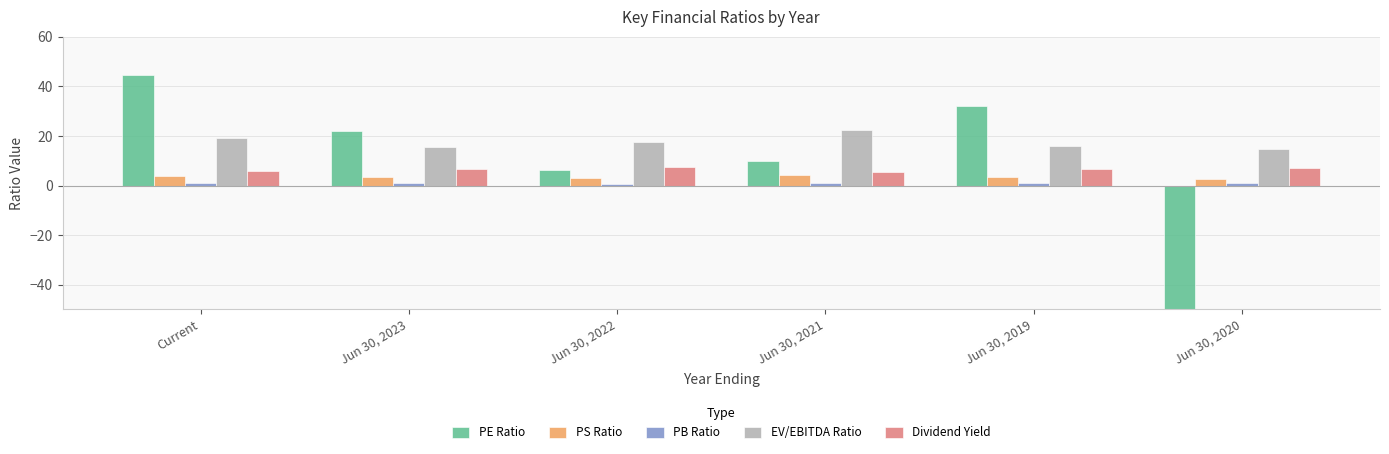

At which category is the sum across all series the highest?

Current